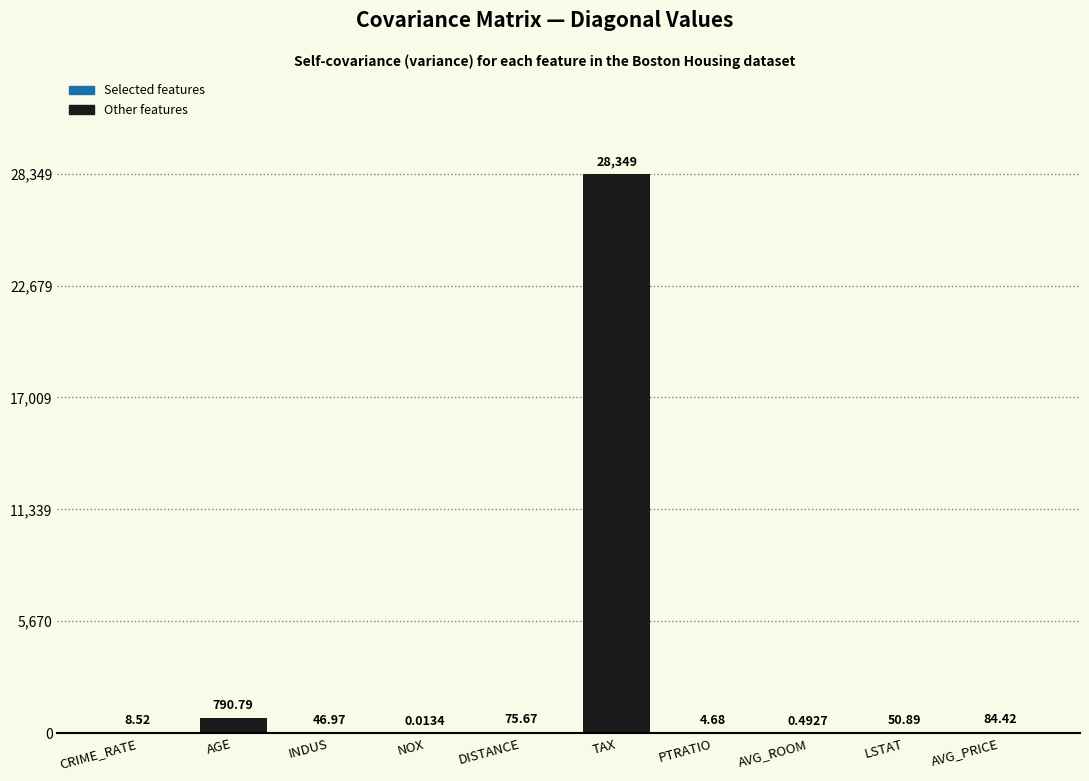

What is the sum of all values?

29411.1